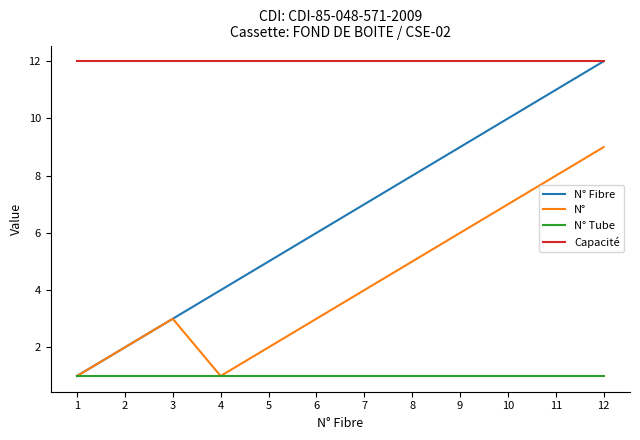

At which category is the sum across all series the highest?

12